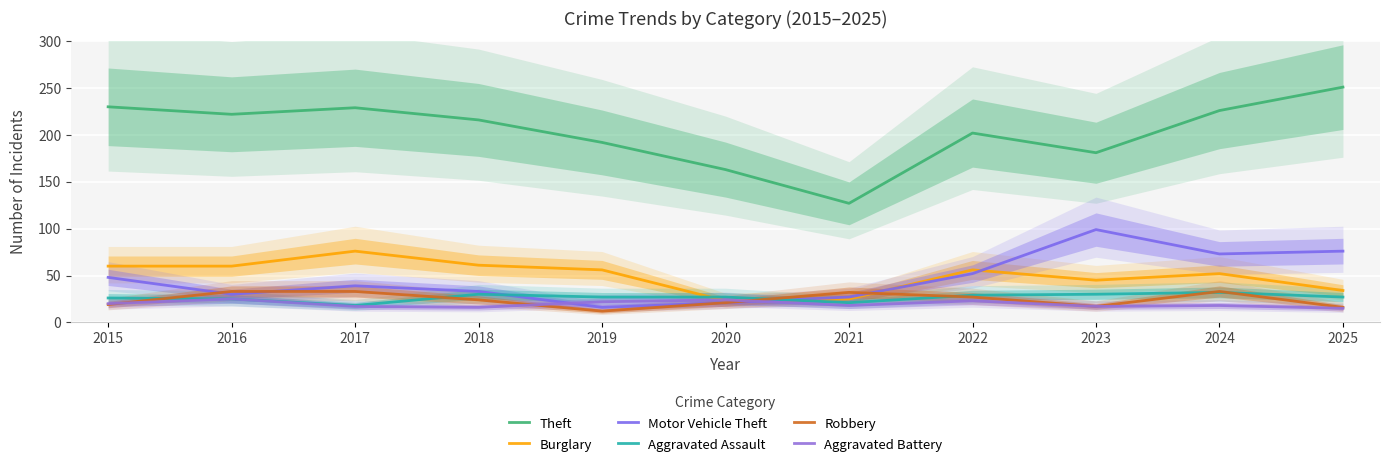

Which series has the largest range (max minus min)?

Theft